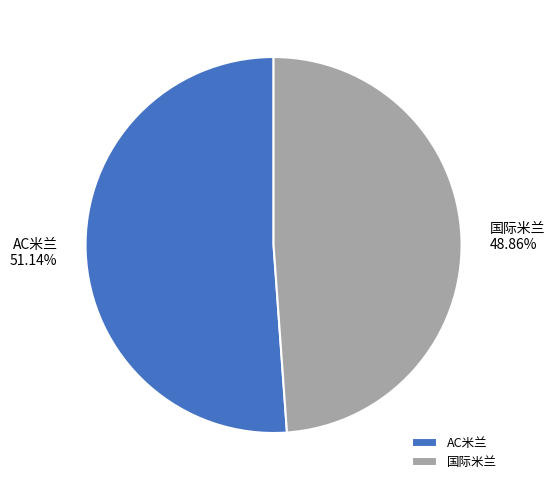

To the nearest percent, what portion does 国际米兰 represent?

49%